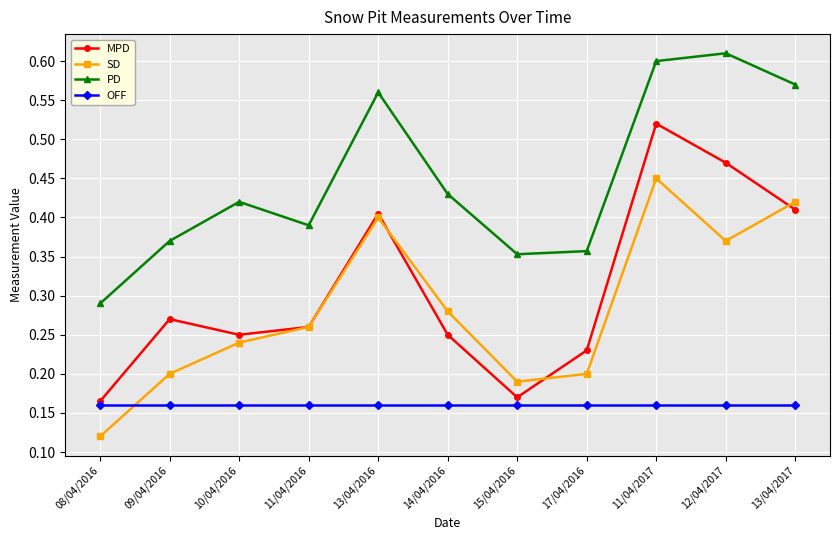

What position from the left is 15/04/2016?

7